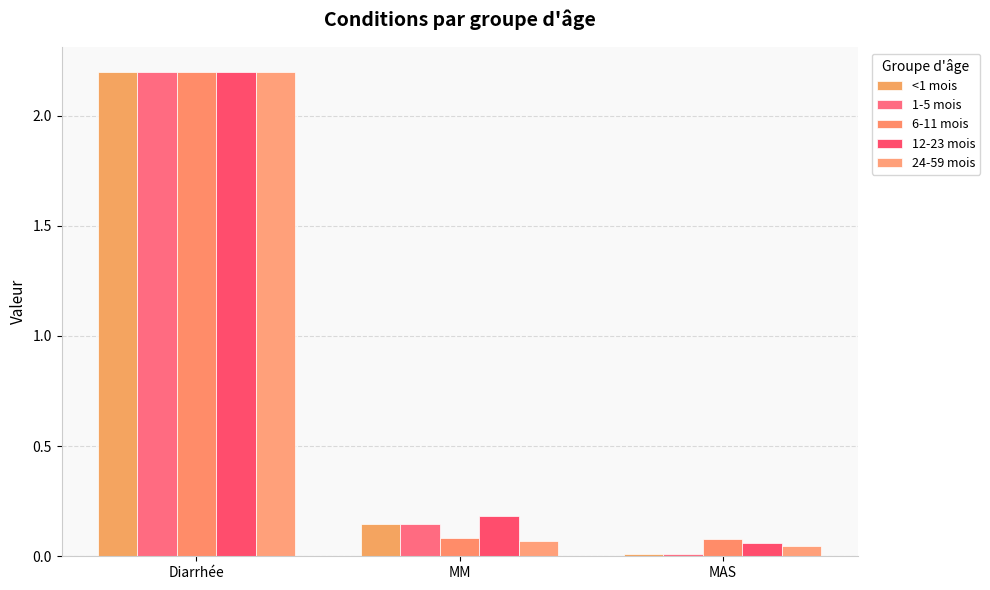

What is the maximum value shown in the chart?

2.2